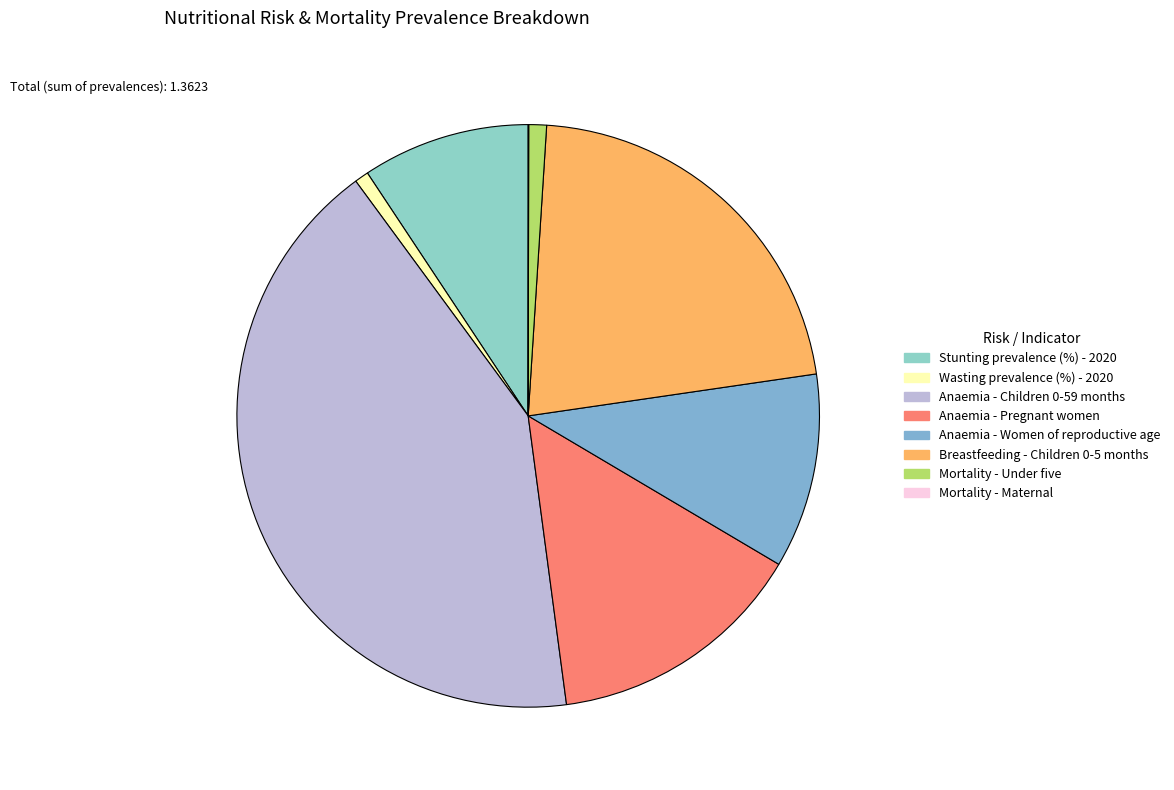

Which slice is the smallest?

Mortality - Maternal